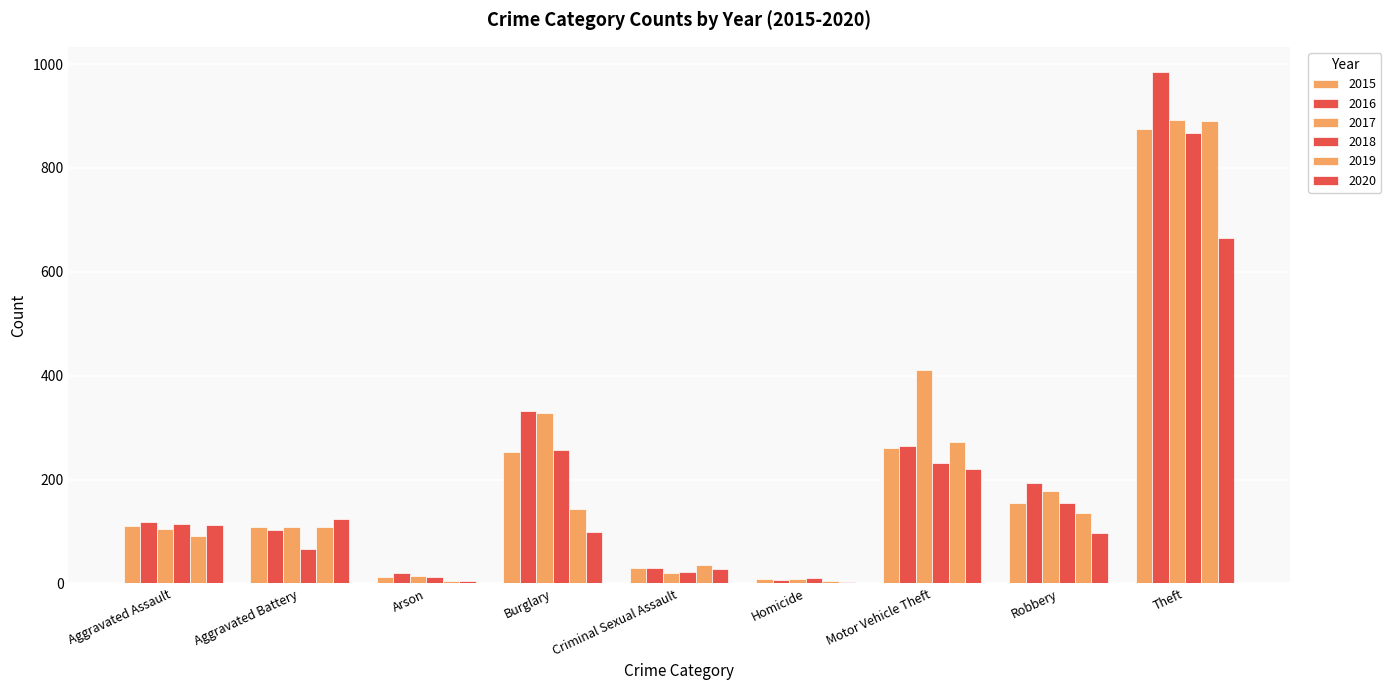

Which series has the largest range (max minus min)?

2016